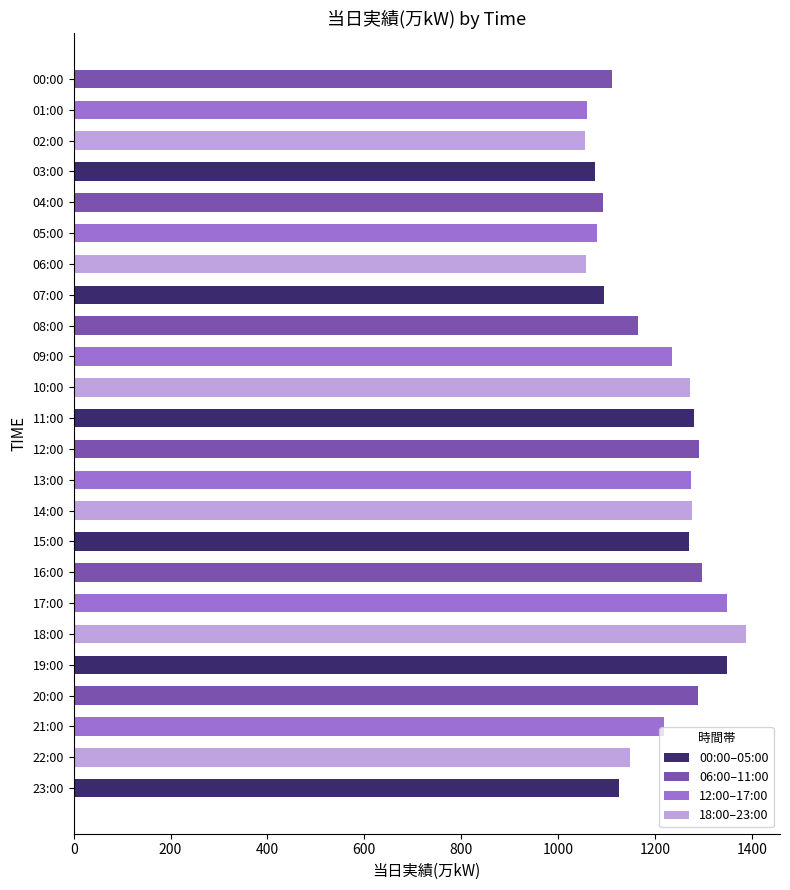

What is the sum of the values at 19:00 and 10:00?

2620